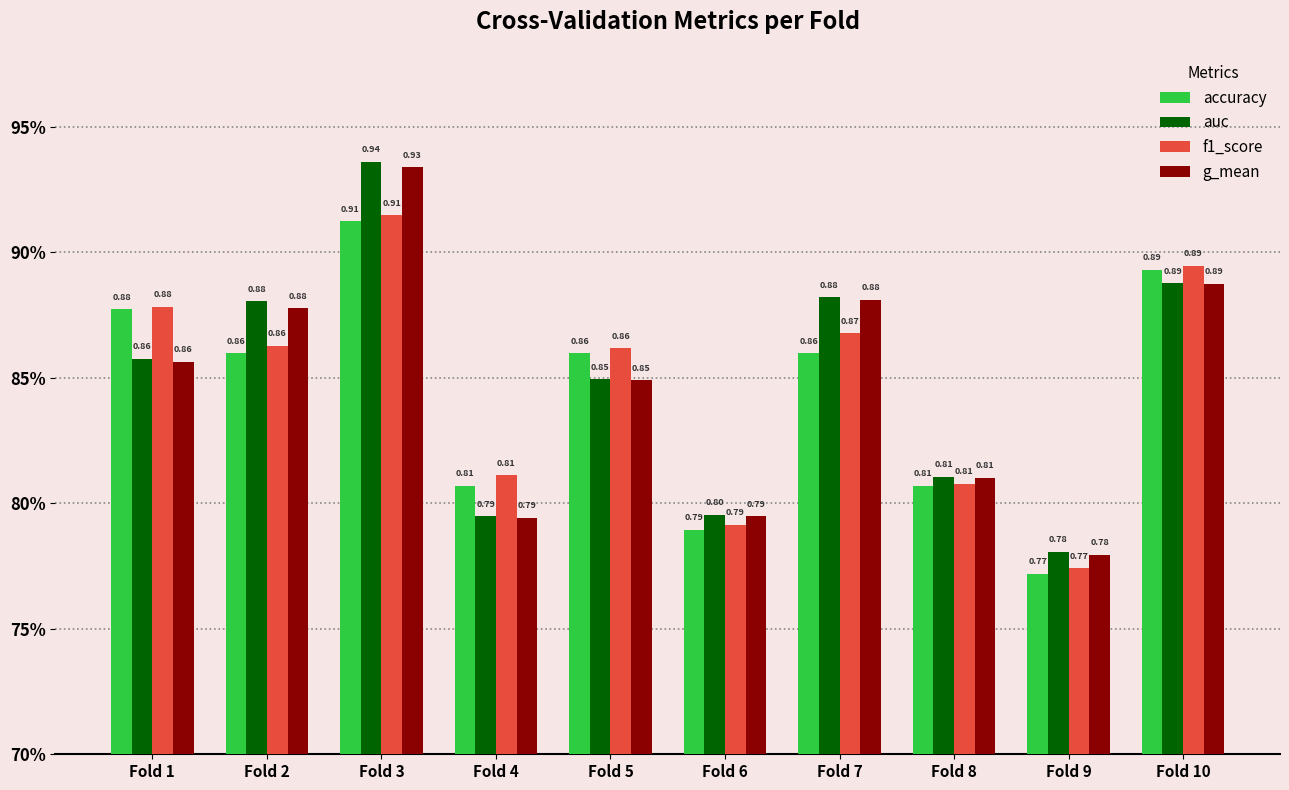

Reading left to right, transcribe all the data shown in this chart.

accuracy: 0.9	0.9	0.9	0.8	0.9	0.8	0.9	0.8	0.8	0.9
auc: 0.9	0.9	0.9	0.8	0.8	0.8	0.9	0.8	0.8	0.9
f1_score: 0.9	0.9	0.9	0.8	0.9	0.8	0.9	0.8	0.8	0.9
g_mean: 0.9	0.9	0.9	0.8	0.8	0.8	0.9	0.8	0.8	0.9